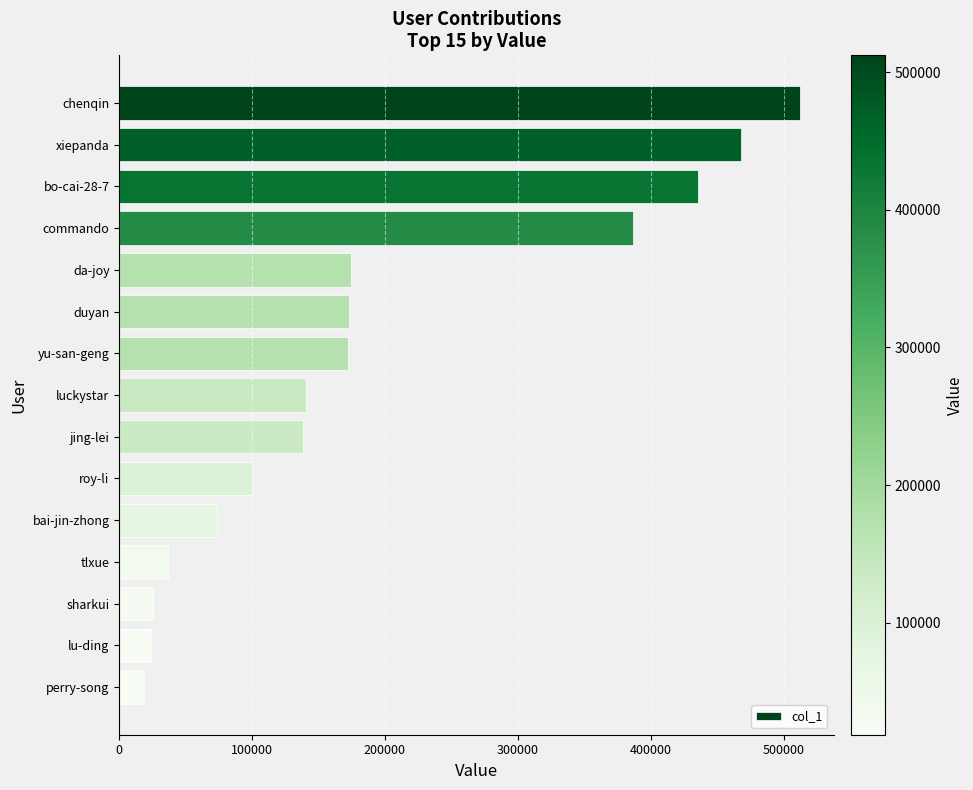

What is the sum of all values?

2879627